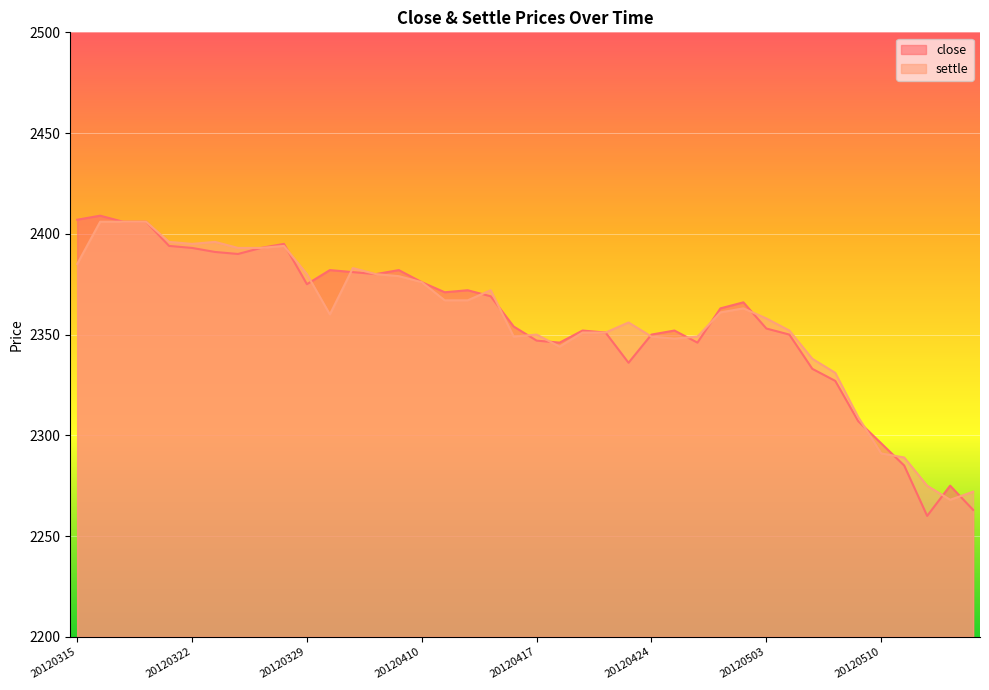

List the series in order of their overall mean, lowest first.

close, settle